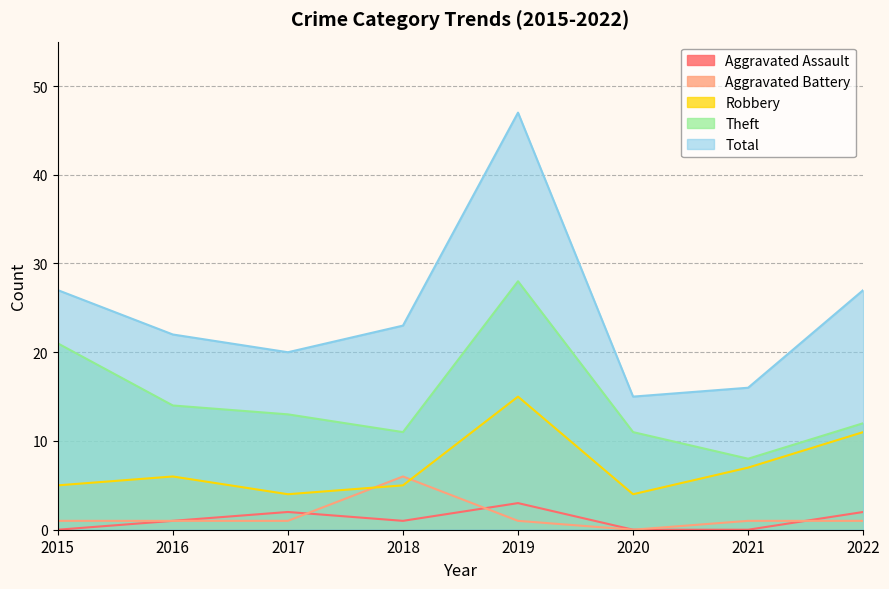

Does the chart have visible grid lines?

Yes